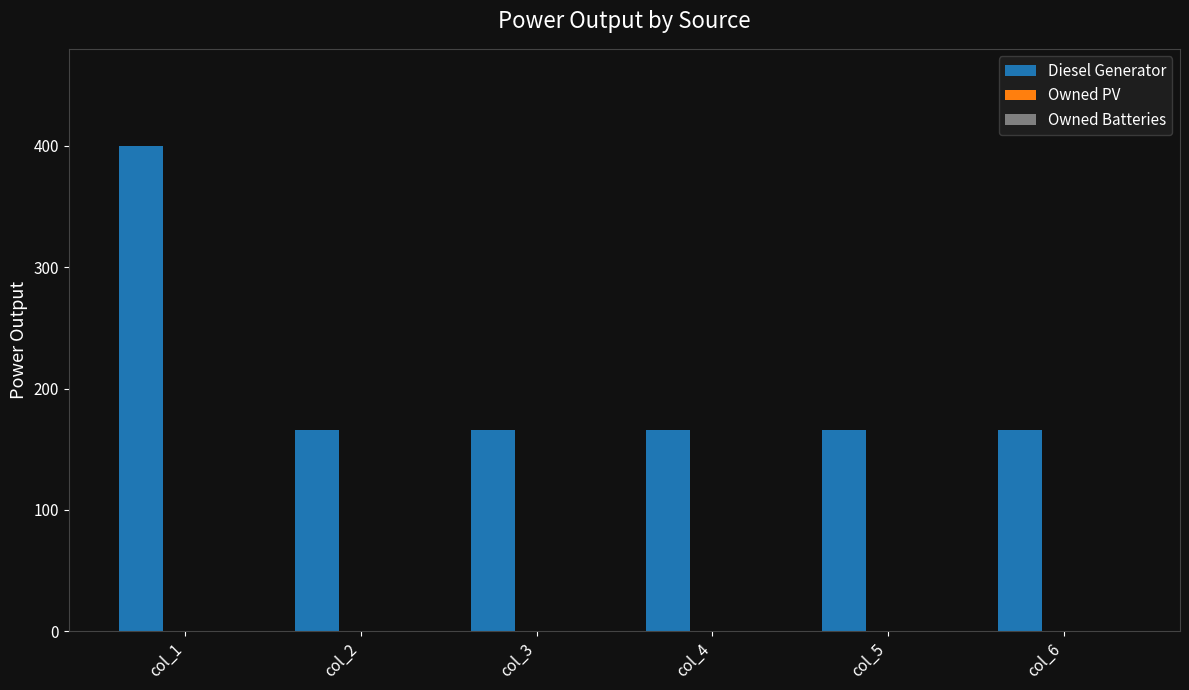

Reading left to right, transcribe all the data shown in this chart.

col_1=400.0	col_2=166.0	col_3=166.0	col_4=166.0	col_5=166.0	col_6=166.0